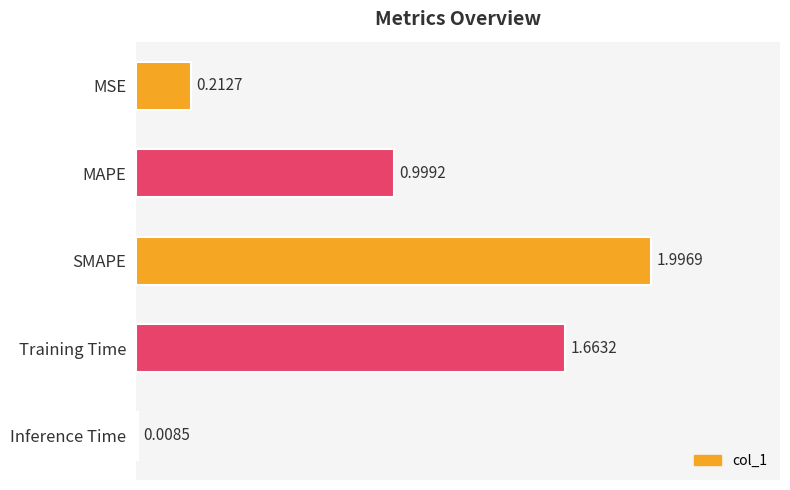

What is the difference between the maximum and minimum values?

2.0